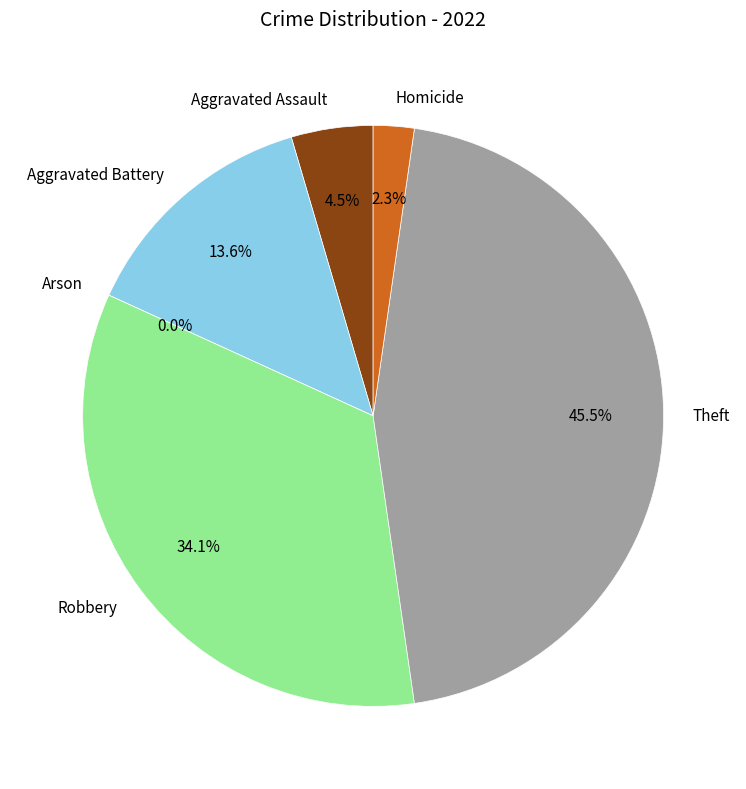

Is the sum of Aggravated Assault and Homicide greater than half?

No